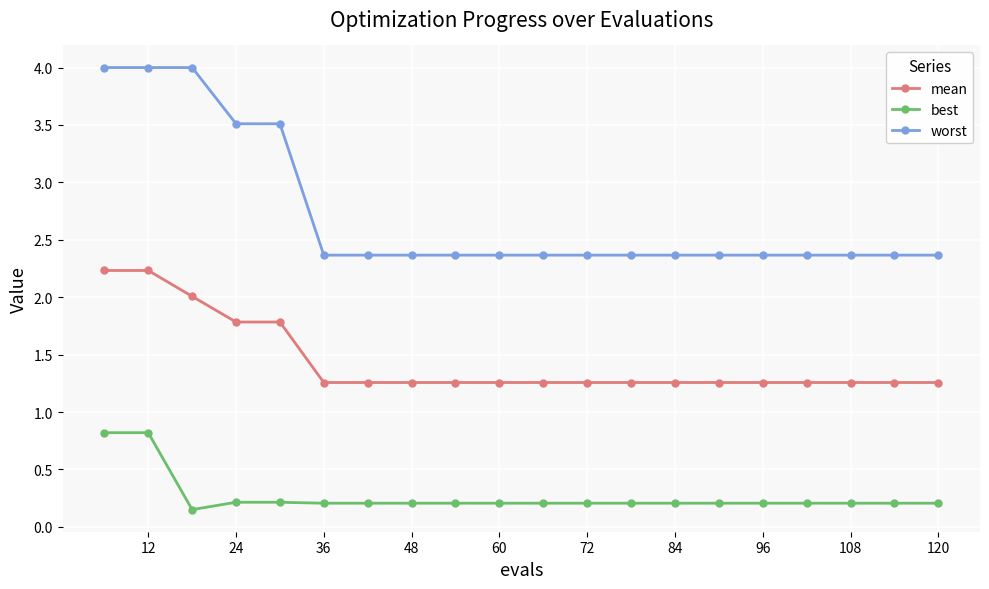

What is the greatest value displayed?

4.0